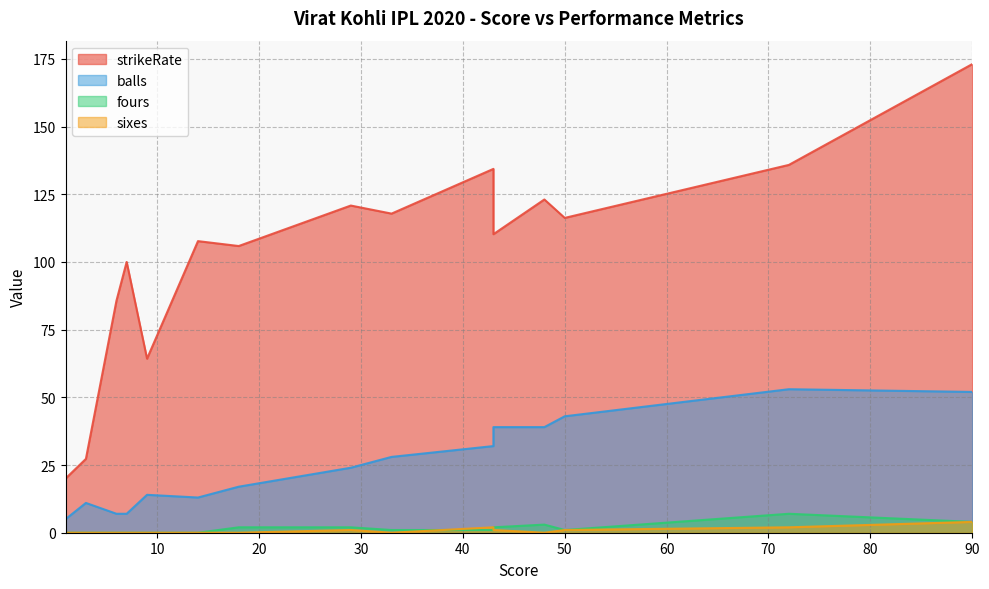

The sixes series shows 0.0 at 6. True or false?

True